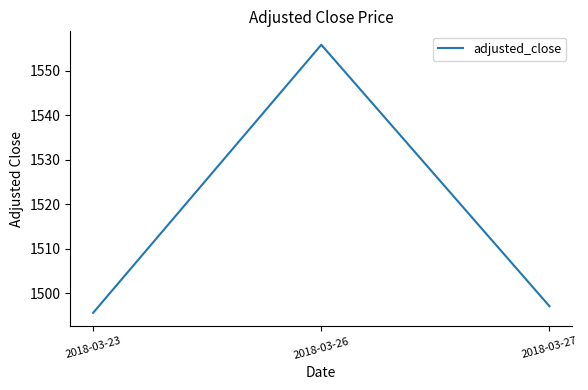

What is the sum of all values?

4548.5